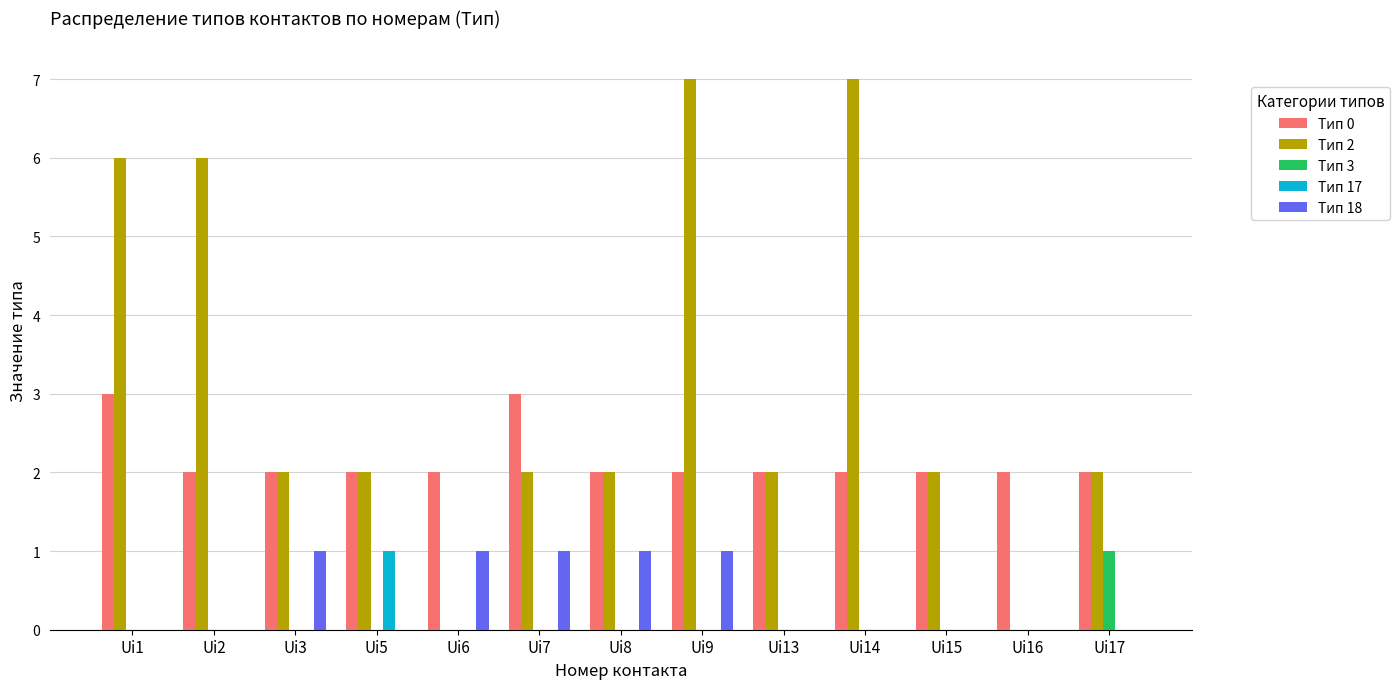

Are the bars grouped side by side (vs. stacked)?

Yes